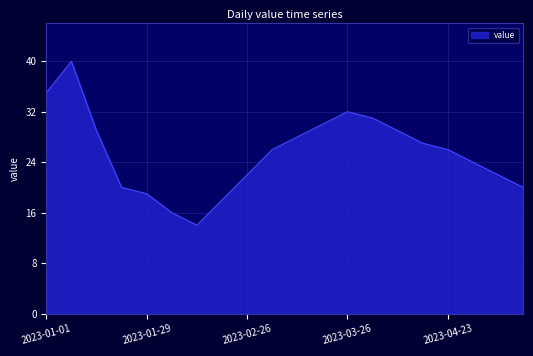

Does the chart have visible grid lines?

Yes